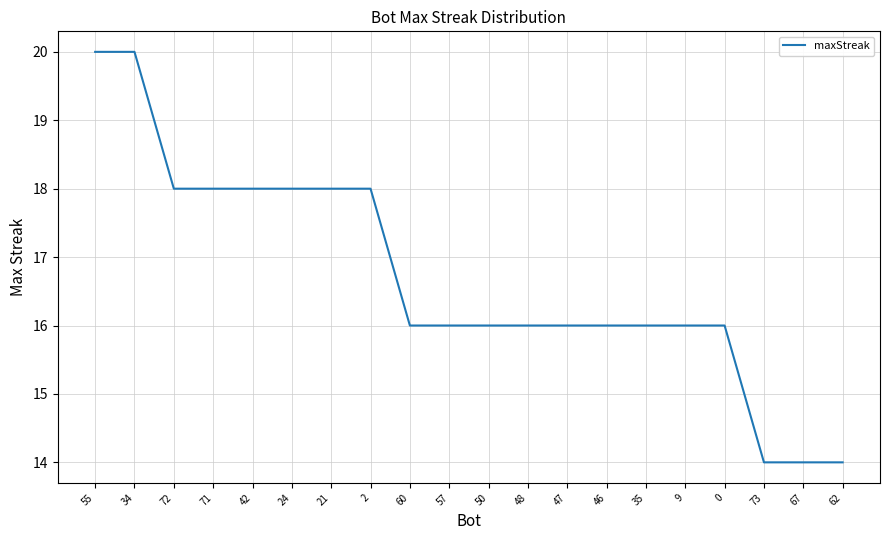

Reading right to left, transcribe all the data shown in this chart.

62=14	67=14	73=14	0=16	9=16	35=16	46=16	47=16	48=16	50=16	57=16	60=16	2=18	21=18	24=18	42=18	71=18	72=18	34=20	55=20